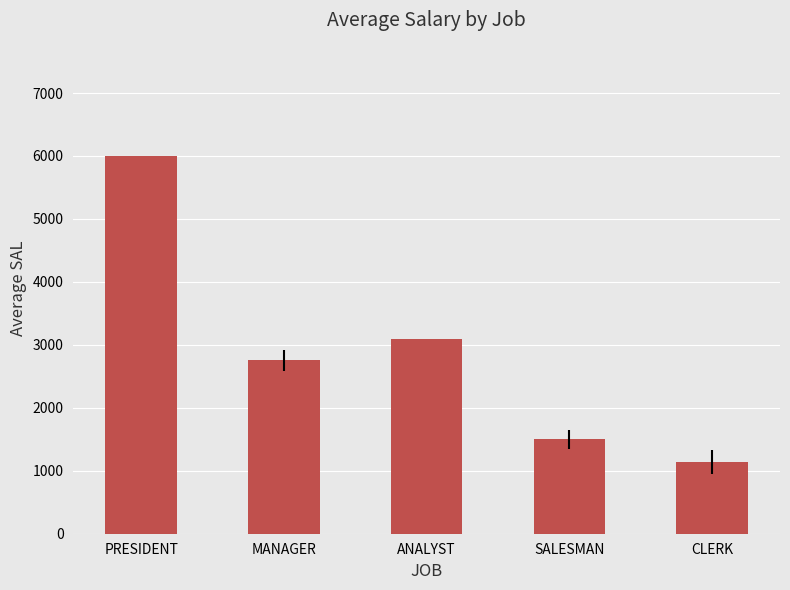

Reading right to left, list all the values displayed in this chart.

1137.5	1500.0	3100.0	2752.3	6000.0